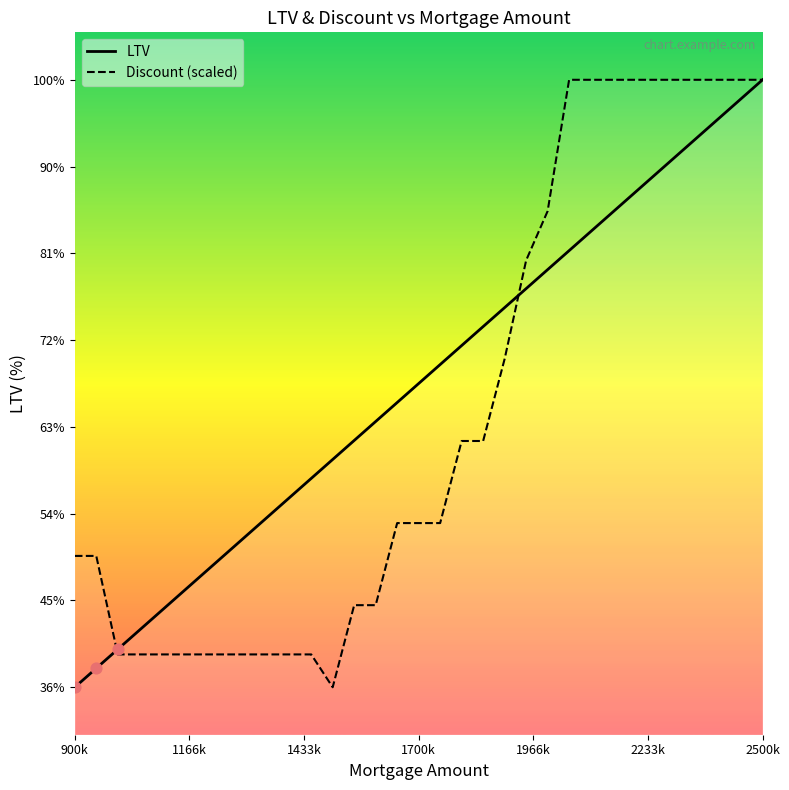

At which category is the sum across all series the highest?

2500k